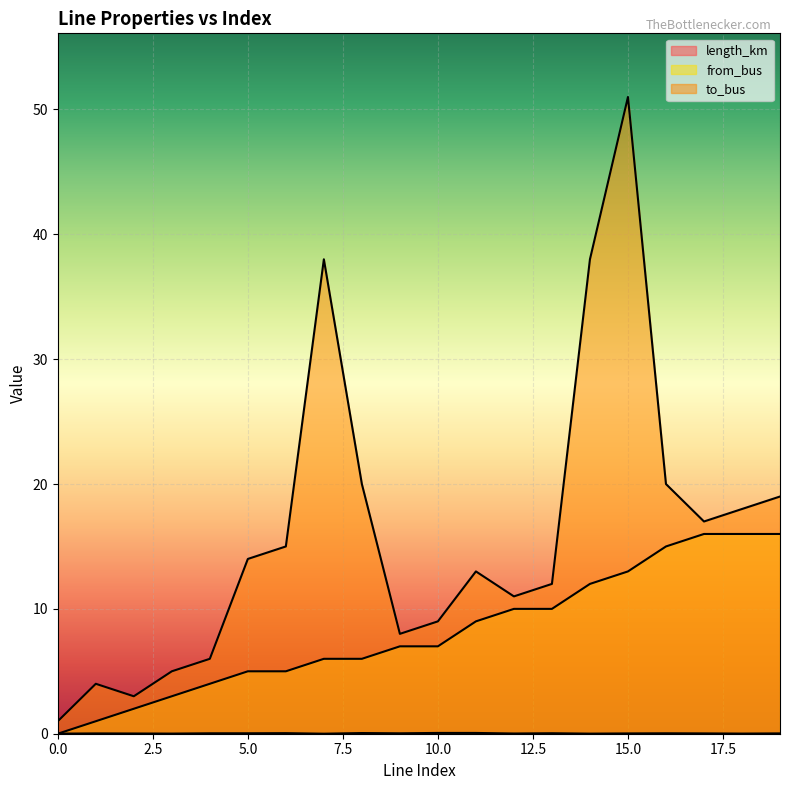

How many categories are shown in the chart?

20